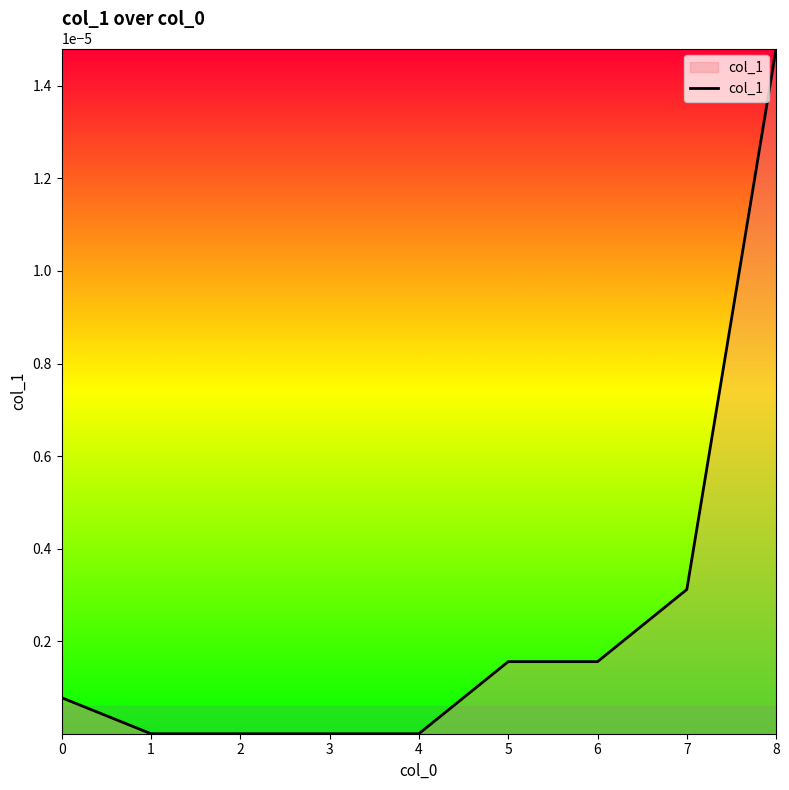

Does the chart display data point markers on the line(s)?

No